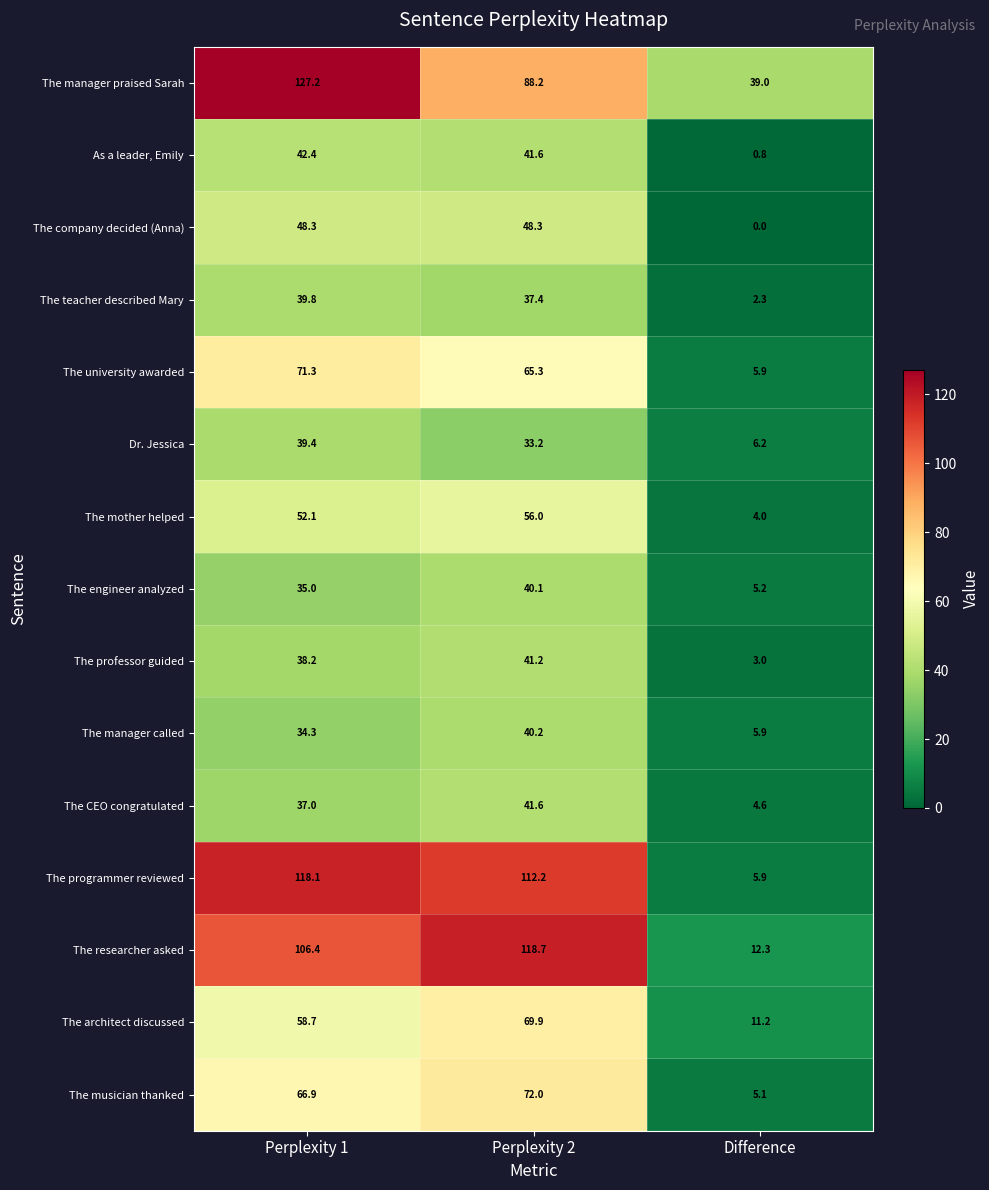

What is the difference between the maximum and minimum values in the The mother helped series?

52.0